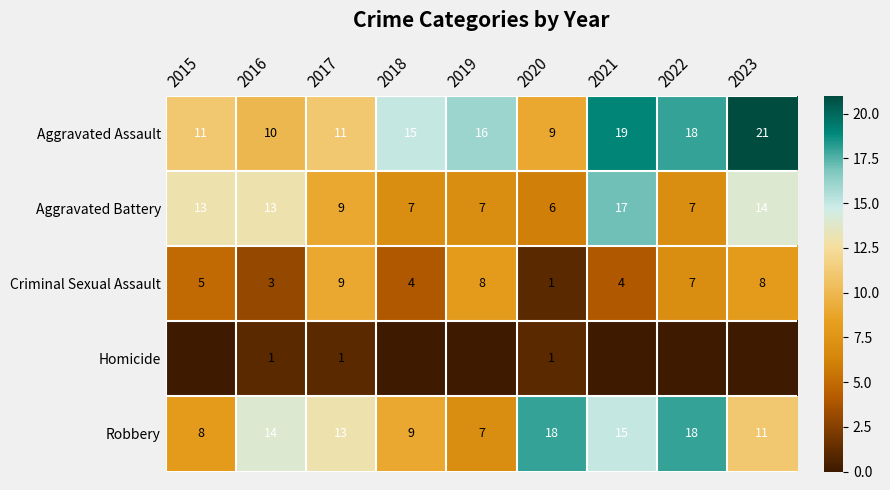

Which category has the highest value in the Criminal Sexual Assault series?

2017